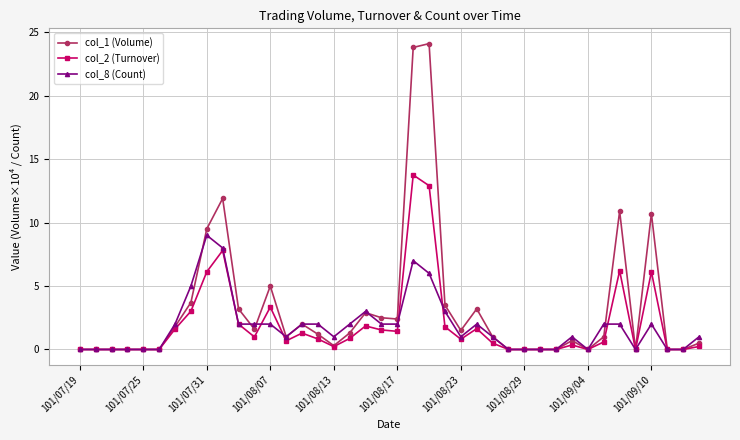

Rank the series by their maximum value, from lowest to highest.

col_8 (Count), col_2 (Turnover), col_1 (Volume)